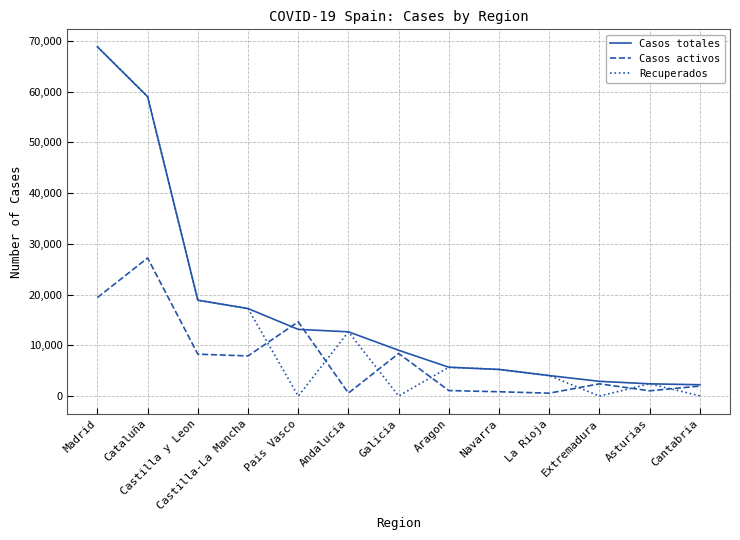

At which category does the chart reach its peak across all series?

Madrid